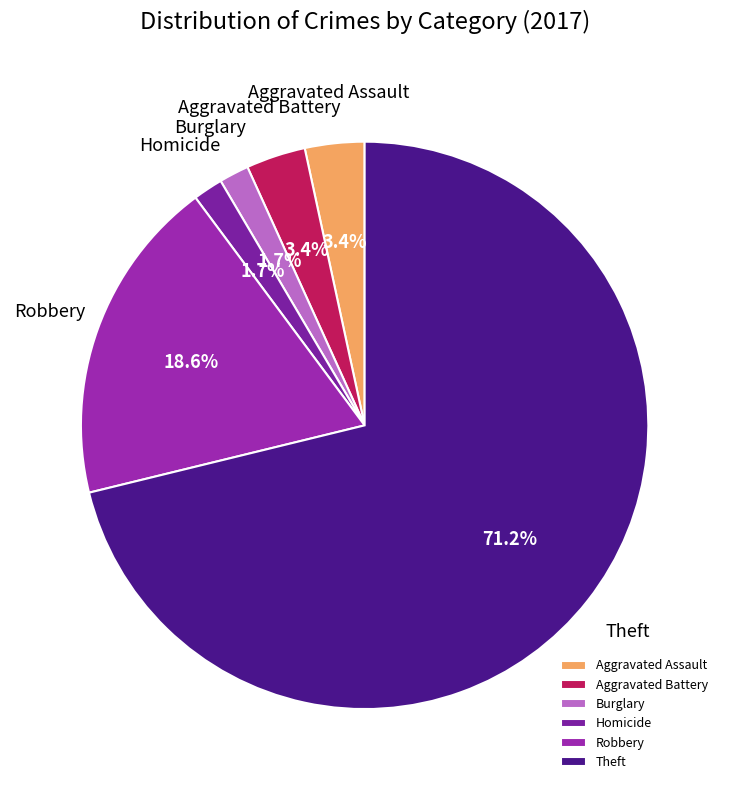

To the nearest percent, what is the average slice percentage?

17%